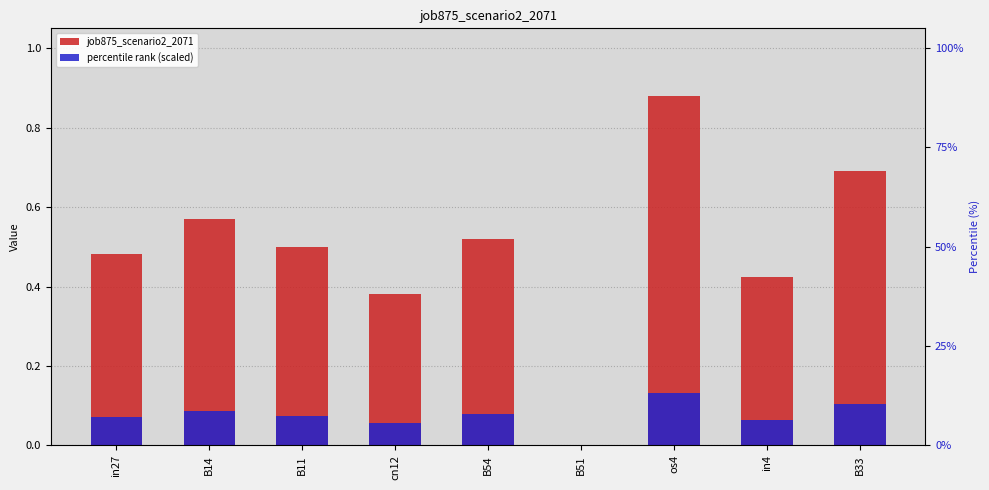

What is the value of the percentile rank (scaled) bar at the 7th from the left?

0.1